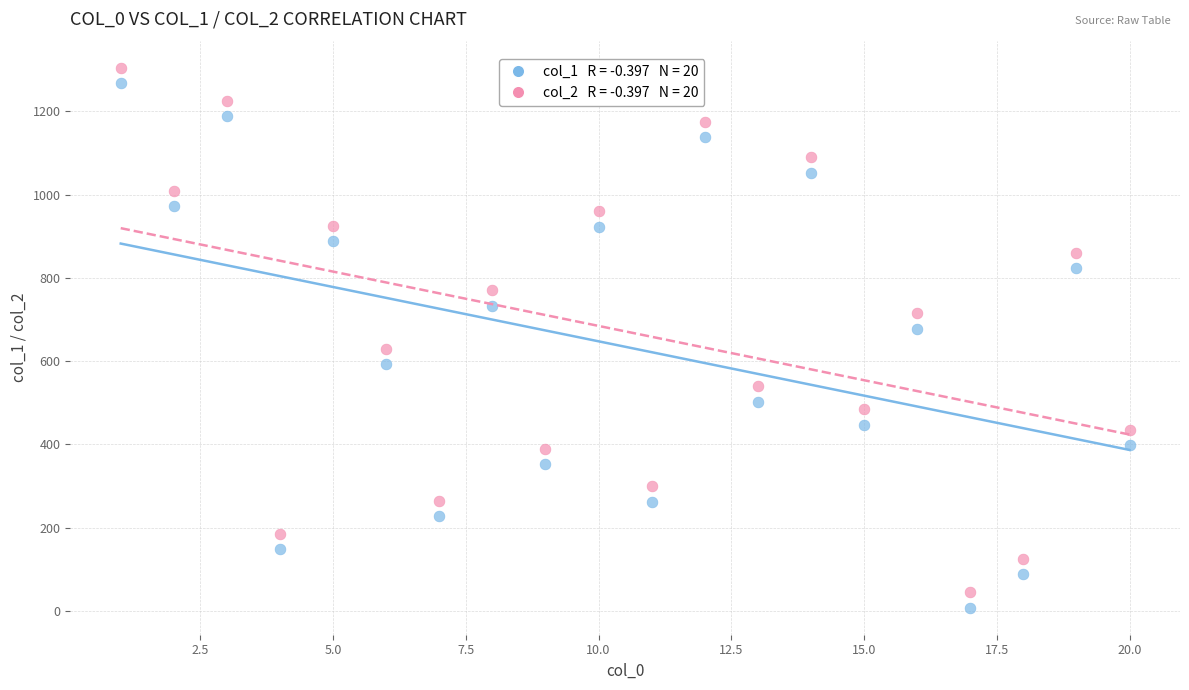

Across all data points, what is the range of Y values (max minus min)?

1297